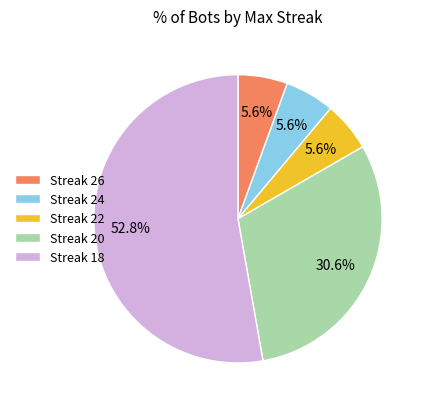

What is the largest slice in the pie chart?

Streak 18